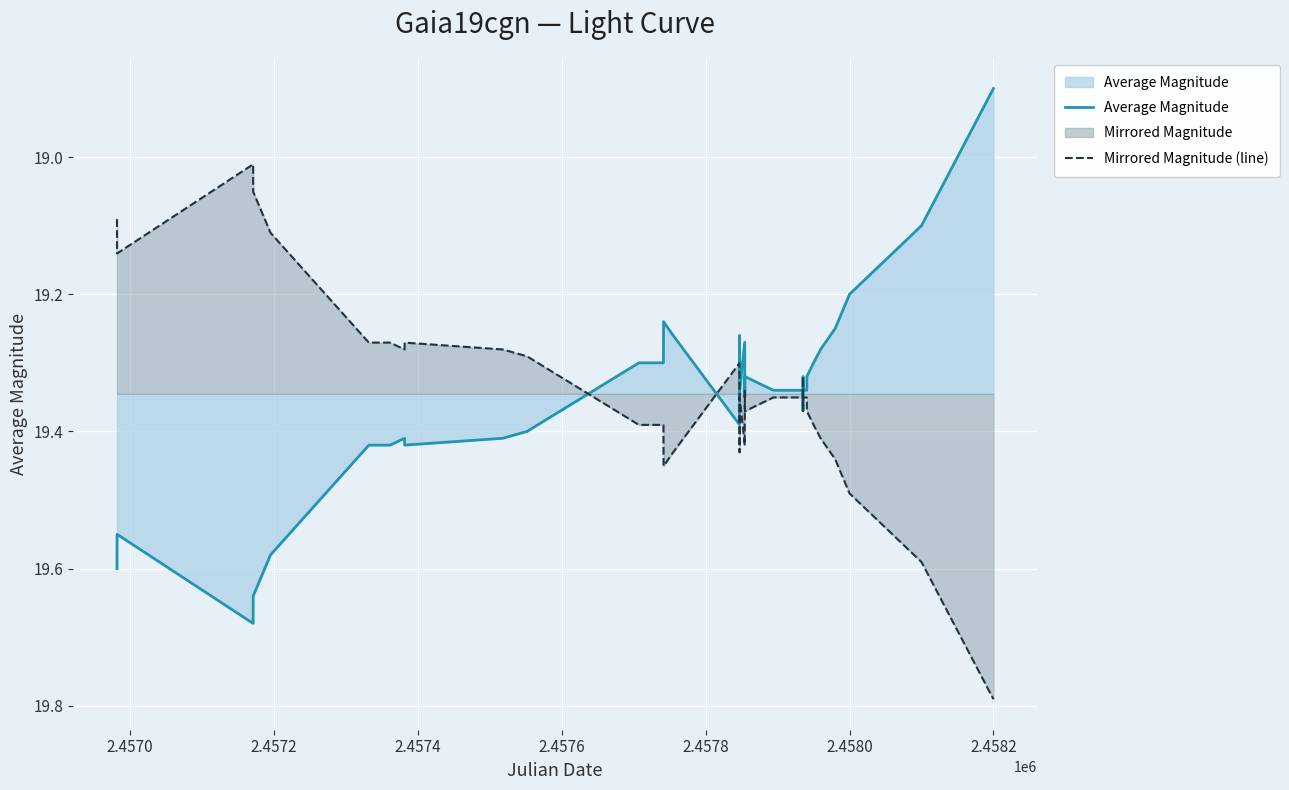

At how many categories does at least one series exceed 18?

40